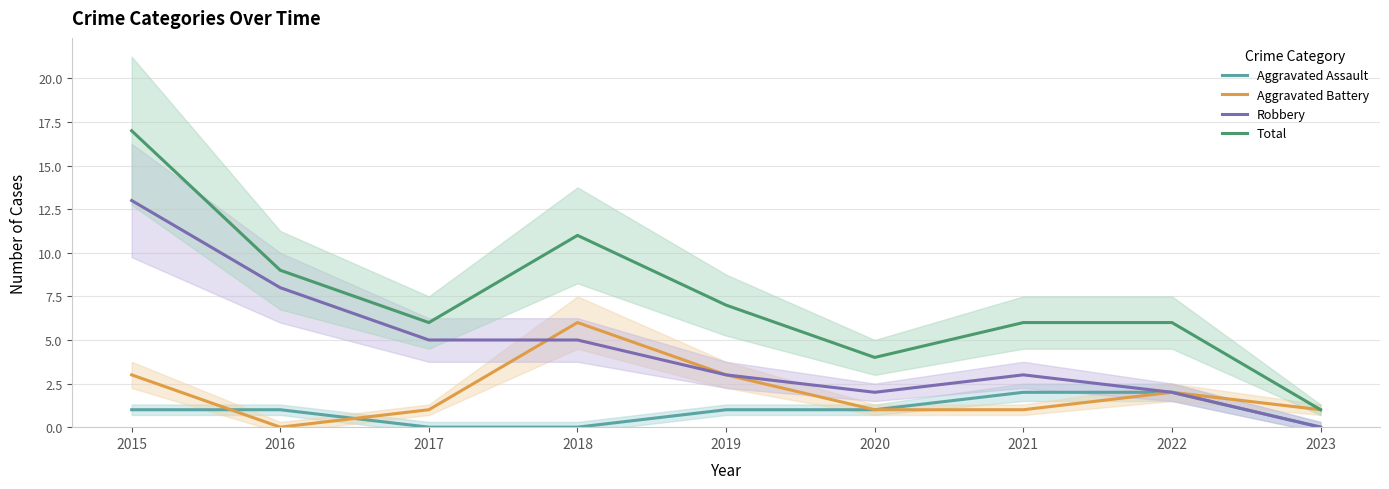

Rank the series by their maximum value, from lowest to highest.

Aggravated Assault, Aggravated Battery, Robbery, Total